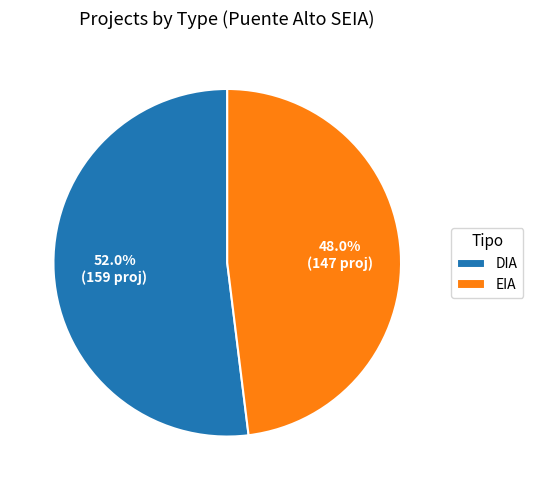

Rank the categories by value from lowest to highest.

EIA, DIA